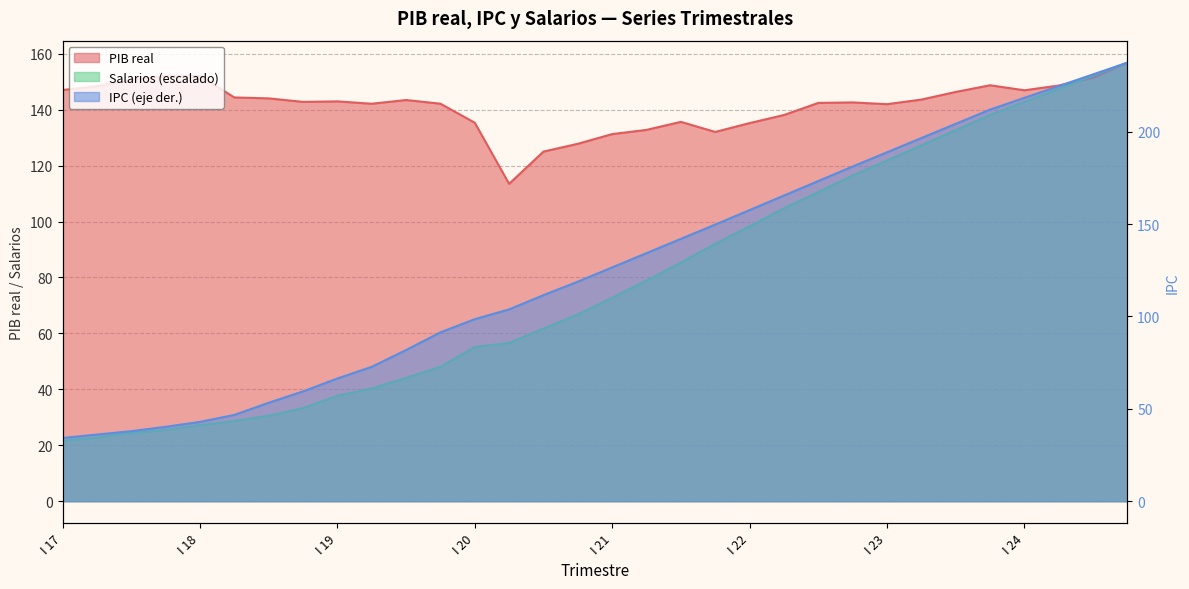

What is the difference between the maximum and minimum values in the IPC series?

203.1